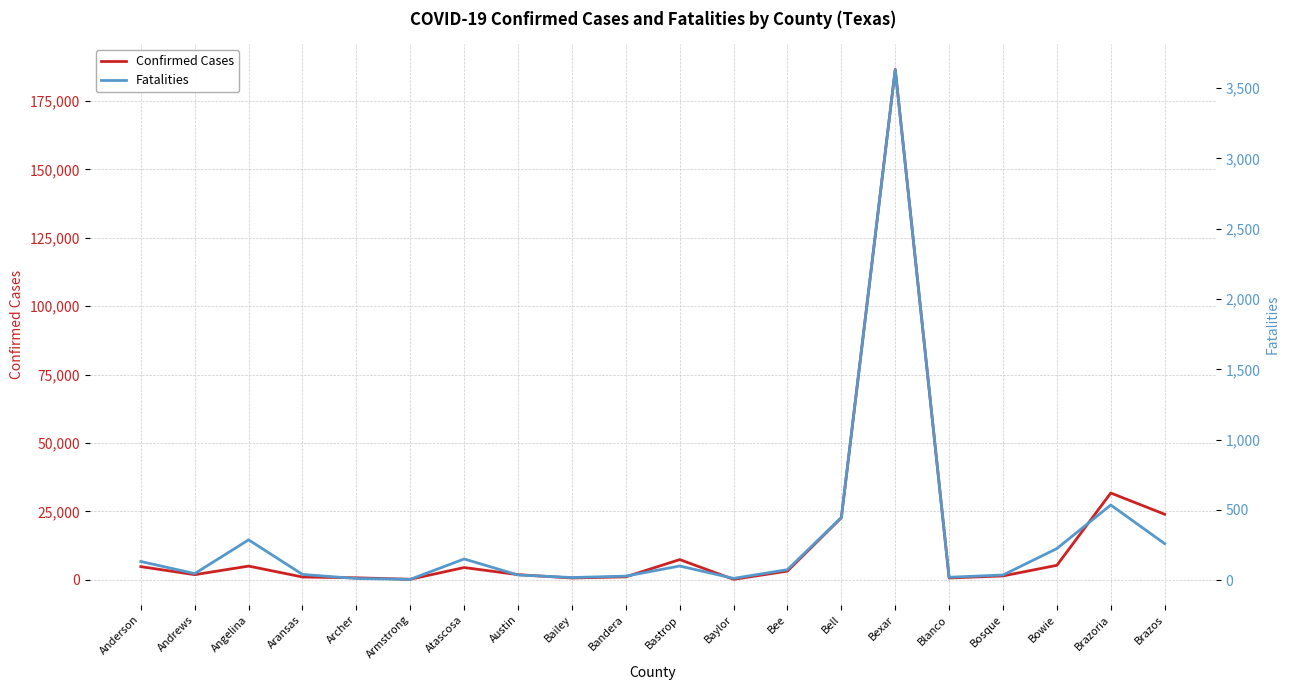

Rank the series by their average value, from lowest to highest.

Fatalities, Confirmed Cases